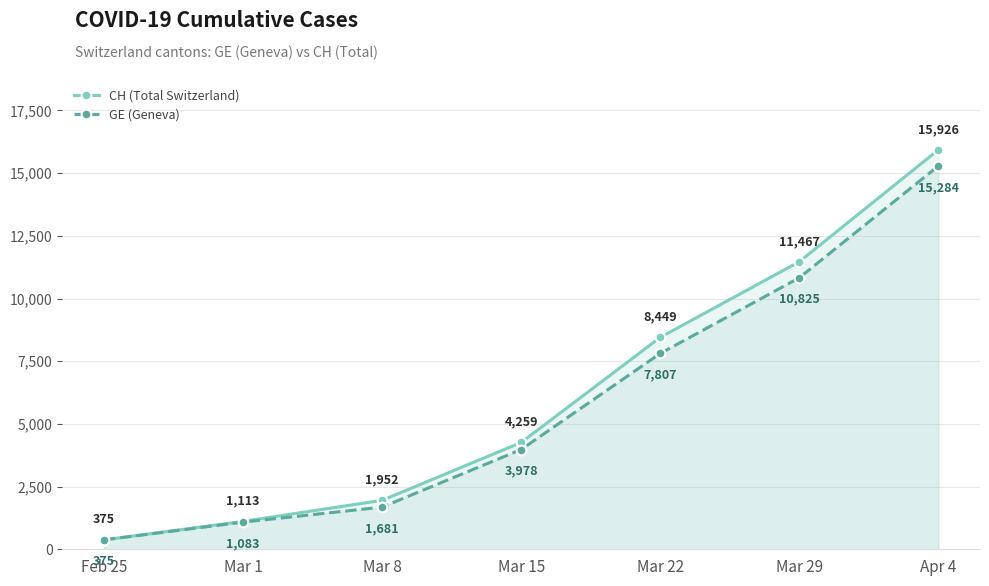

What is the difference between the maximum and second lowest values in the CH (Total Switzerland) series?

14813